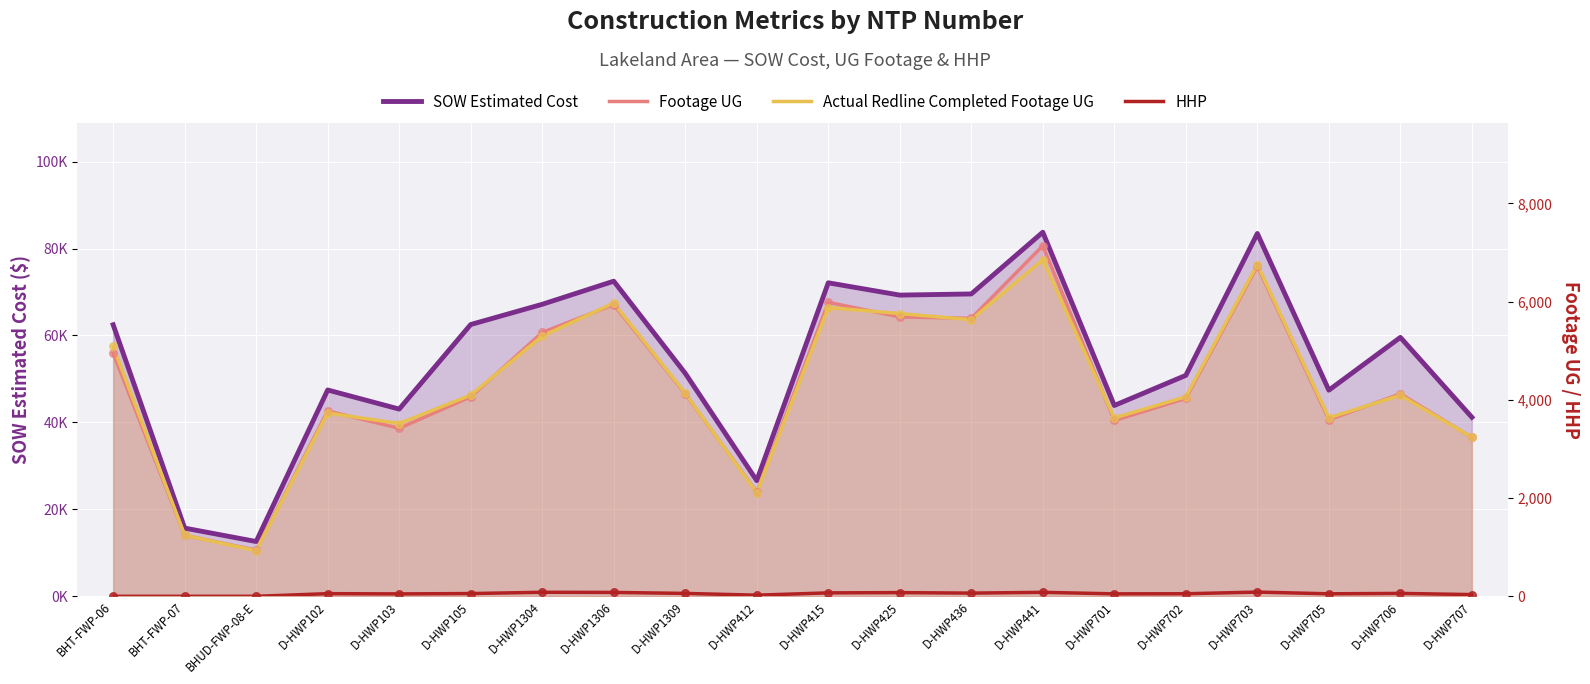

At how many categories does at least one series exceed 69905?

4